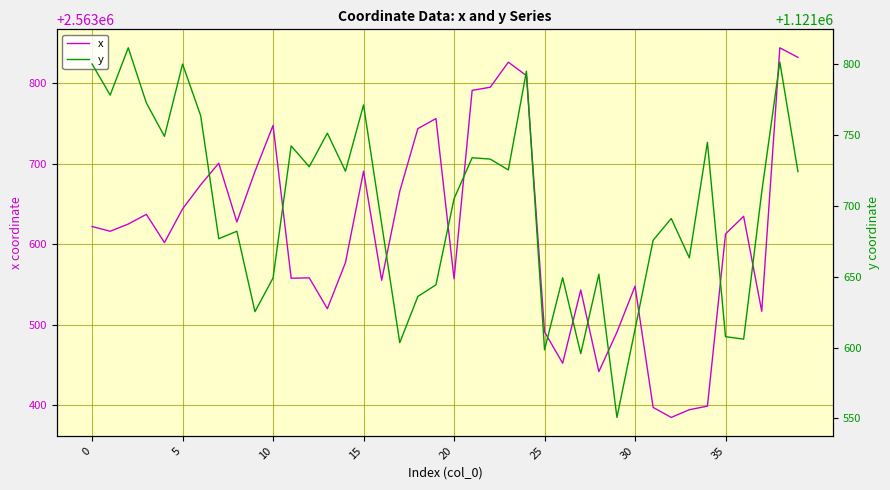

What is the label of the 35th point from the left?

34